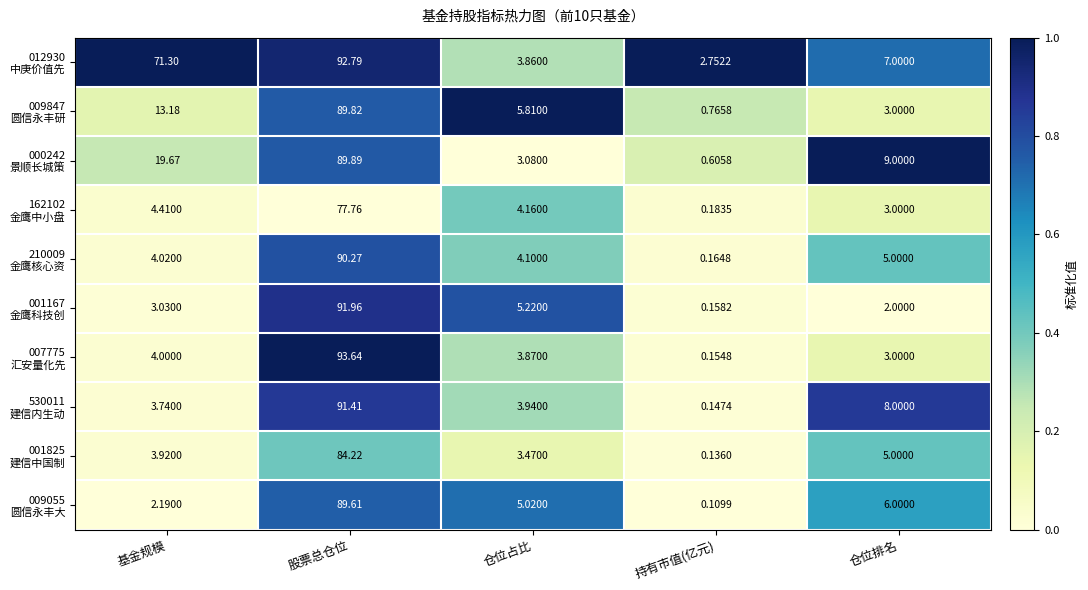

At 仓位占比, list the series in order from largest to smallest.

009847 圆信永丰研, 001167 金鹰科技创, 009055 圆信永丰大, 162102 金鹰中小盘, 210009 金鹰核心资, 530011 建信内生动, 007775 汇安量化先, 012930 中庚价值先, 001825 建信中国制, 000242 景顺长城策